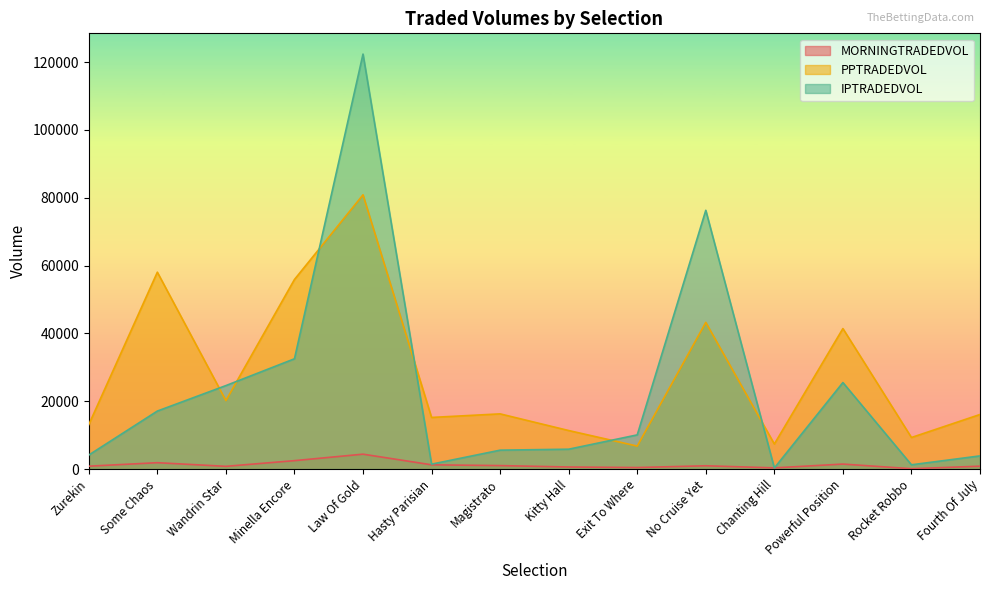

Reading left to right, list all the values displayed in this chart.

MORNINGTRADEDVOL: Zurekin=846.8	Some Chaos=1875.3	Wandrin Star=803.8	Minella Encore=2480.9	Law Of Gold=4391.4	Hasty Parisian=1250.7	Magistrato=1020.0	Kitty Hall=609.7	Exit To Where=449.0	No Cruise Yet=968.6	Chanting Hill=350.0	Powerful Position=1468.3	Rocket Robbo=103.5	Fourth Of July=849.2
PPTRADEDVOL: Zurekin=13109.6	Some Chaos=58061.8	Wandrin Star=20203.8	Minella Encore=55904.2	Law Of Gold=80878.1	Hasty Parisian=15220.3	Magistrato=16274.7	Kitty Hall=11361.8	Exit To Where=6774.9	No Cruise Yet=43252.4	Chanting Hill=7390.5	Powerful Position=41436.6	Rocket Robbo=9306.7	Fourth Of July=16092.1
IPTRADEDVOL: Zurekin=4133.4	Some Chaos=17102.9	Wandrin Star=24618.8	Minella Encore=32519.2	Law Of Gold=122386.8	Hasty Parisian=1447.1	Magistrato=5571.8	Kitty Hall=5854.7	Exit To Where=10077.3	No Cruise Yet=76314.4	Chanting Hill=310.1	Powerful Position=25513.2	Rocket Robbo=1256.6	Fourth Of July=3882.3